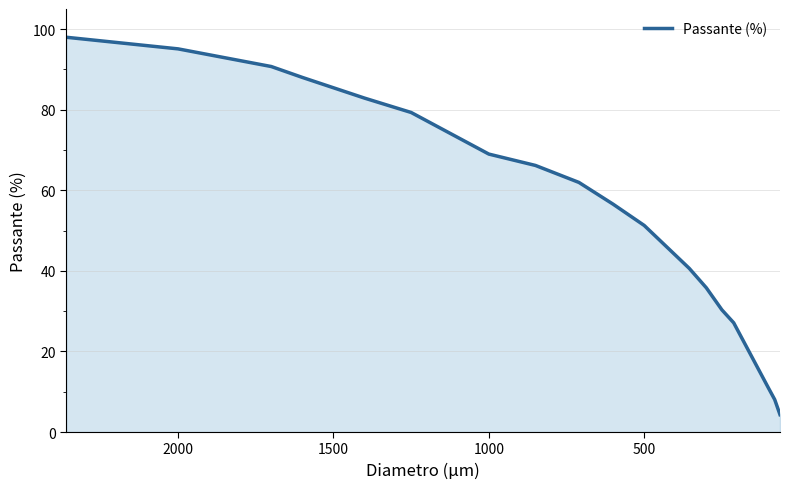

What is the value of the 3rd point from the left?

90.7